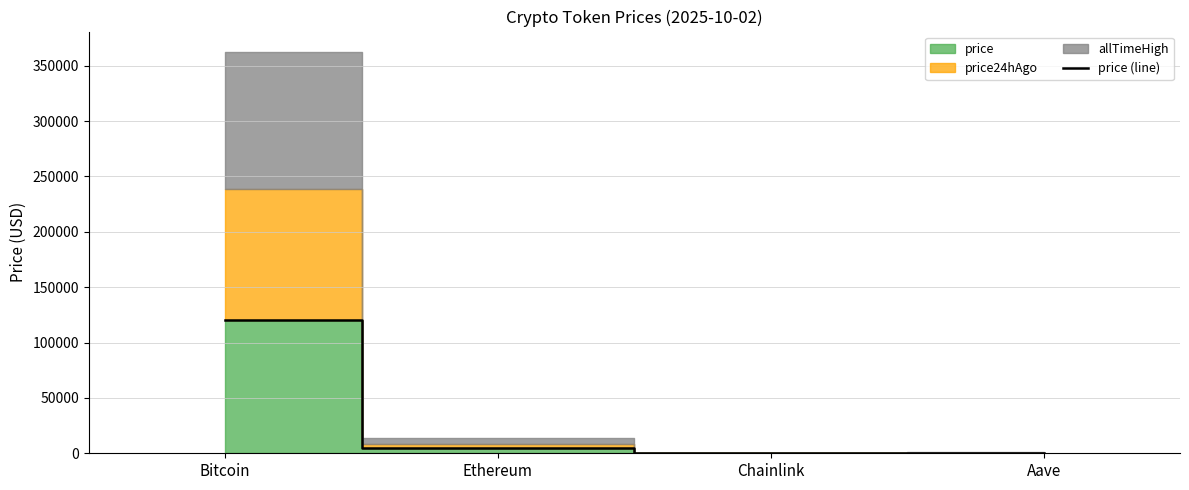

True or false: there are more than 2 points higher than both neighbors.

False